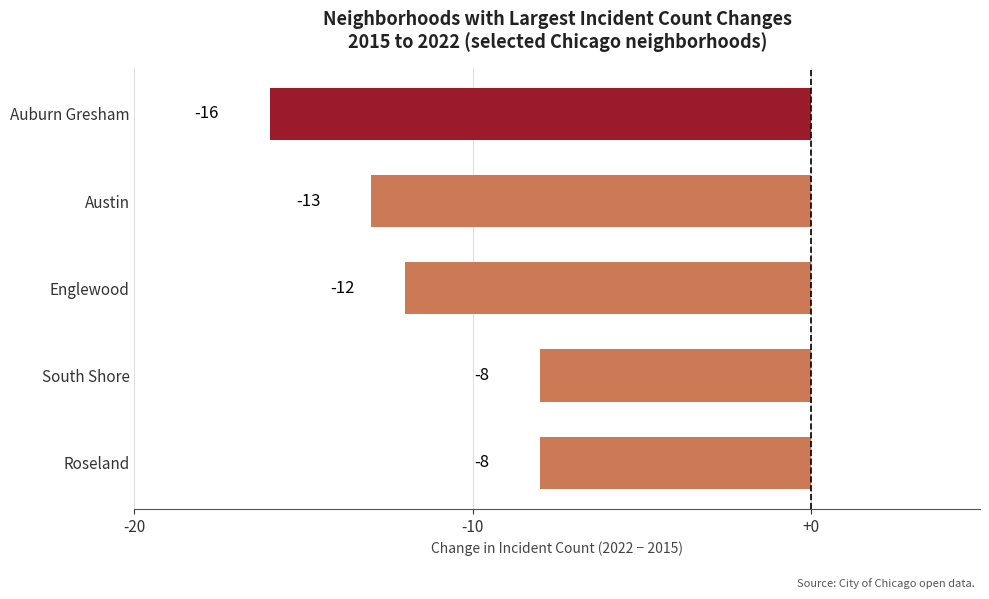

Reading top to bottom, extract all data points from this chart.

-16	-13	-12	-8	-8